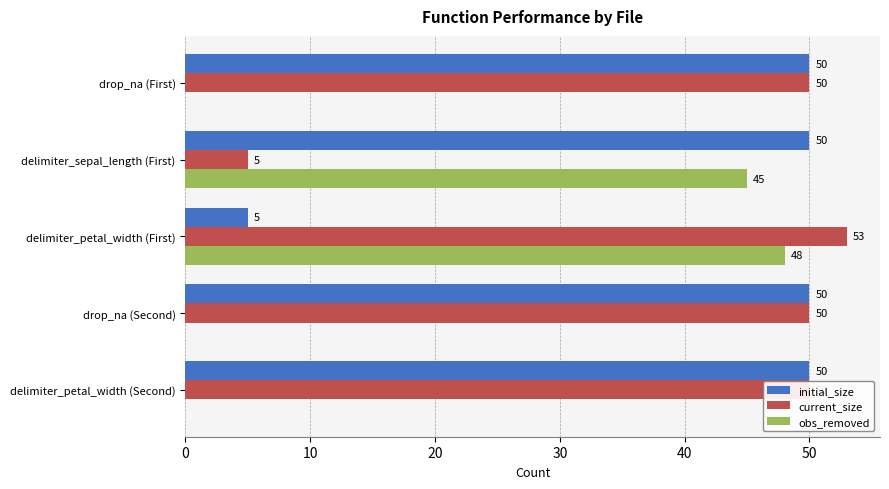

What is the sum of the initial_size values at drop_na (First) and delimiter_sepal_length (First)?

100